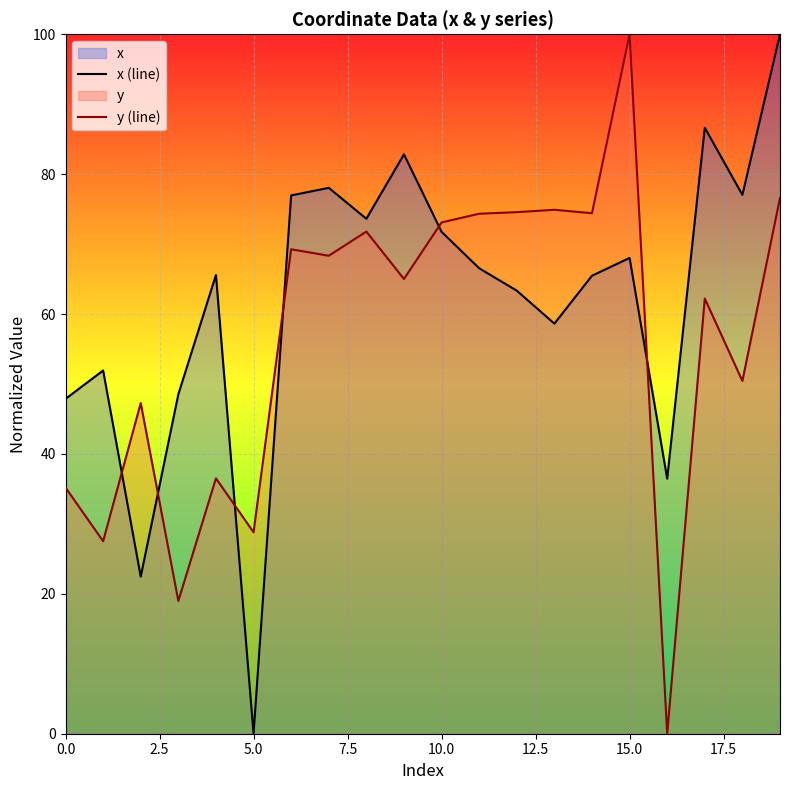

Rank the series by their maximum value, from lowest to highest.

x (line), y (line)